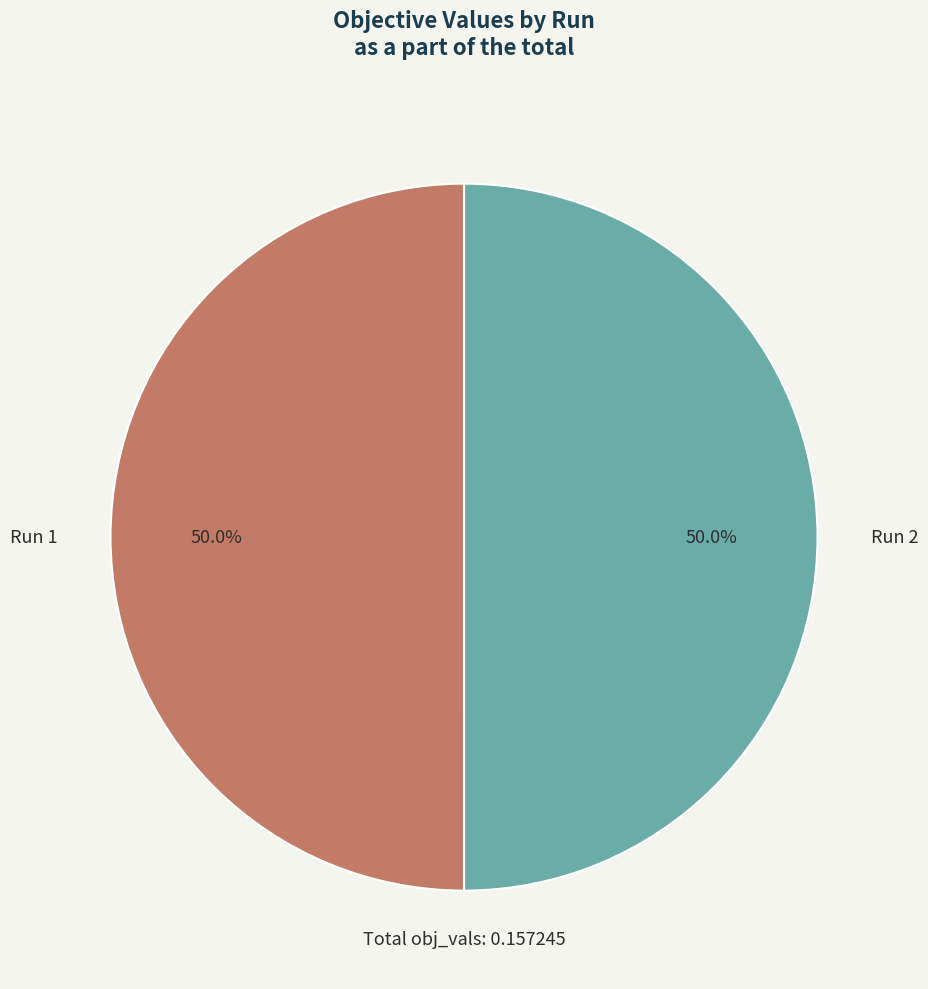

Is it true that Run 2 is 50% of the pie?

True